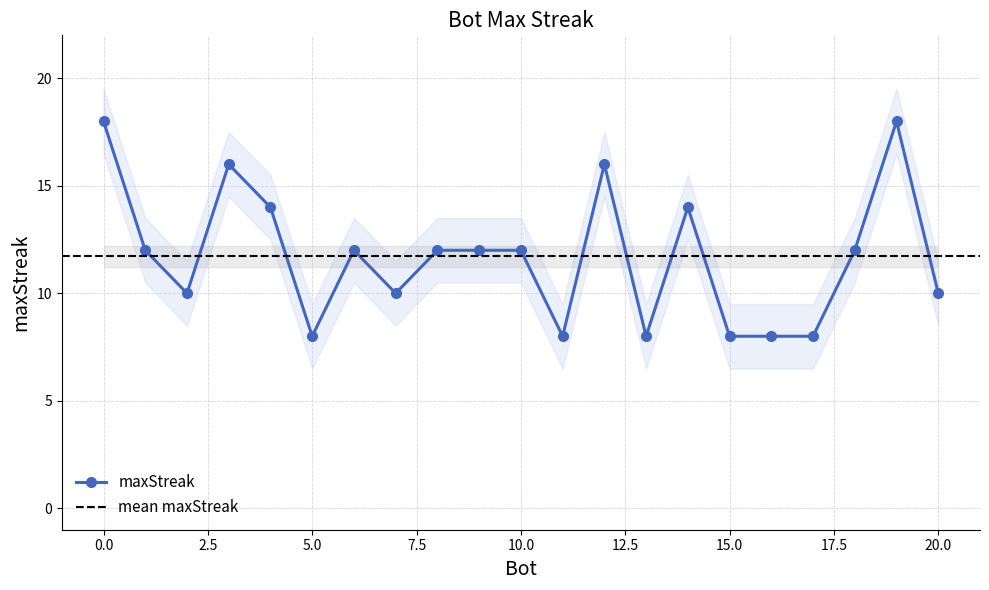

Count the number of categories in the chart.

21